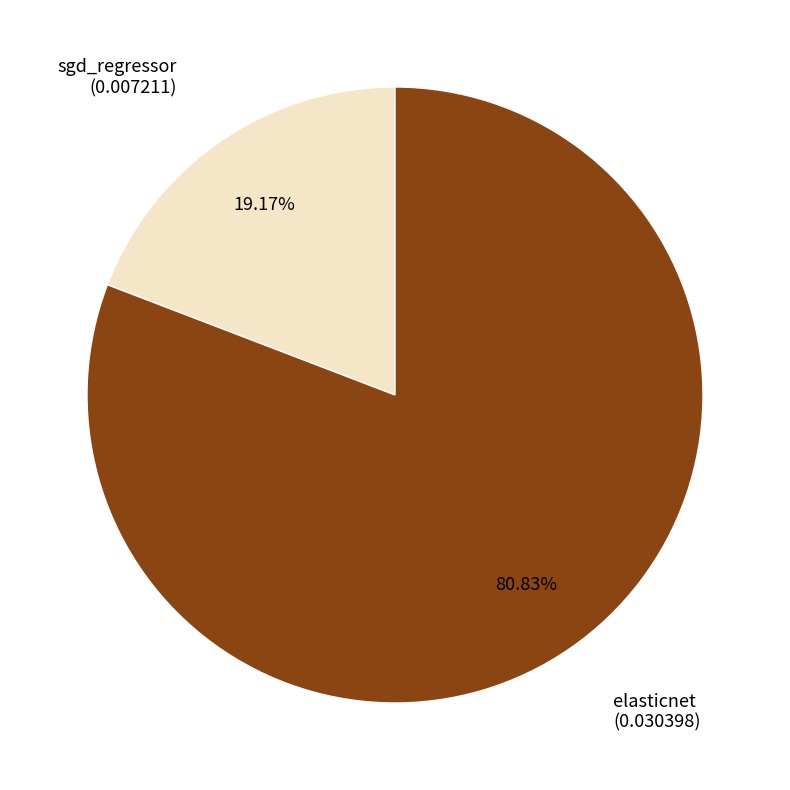

Is there a majority slice in this chart?

Yes